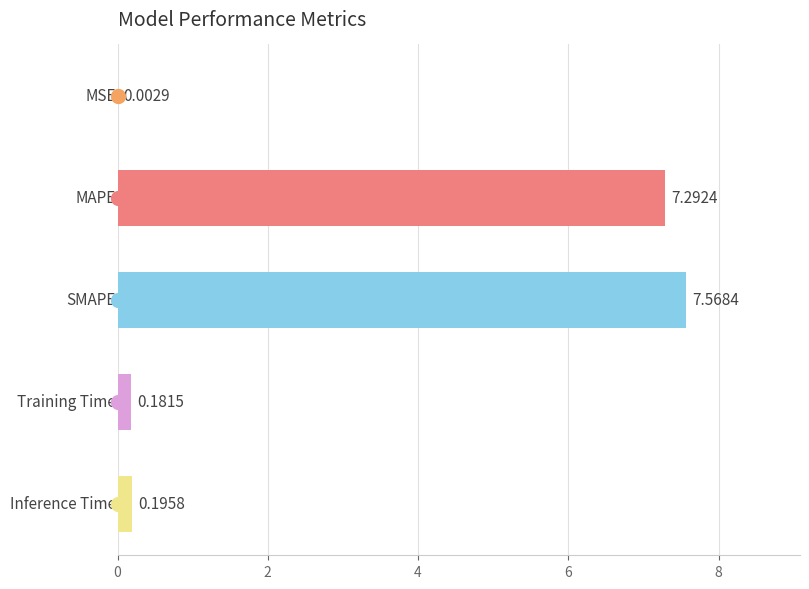

What is the sum of all values?

15.2